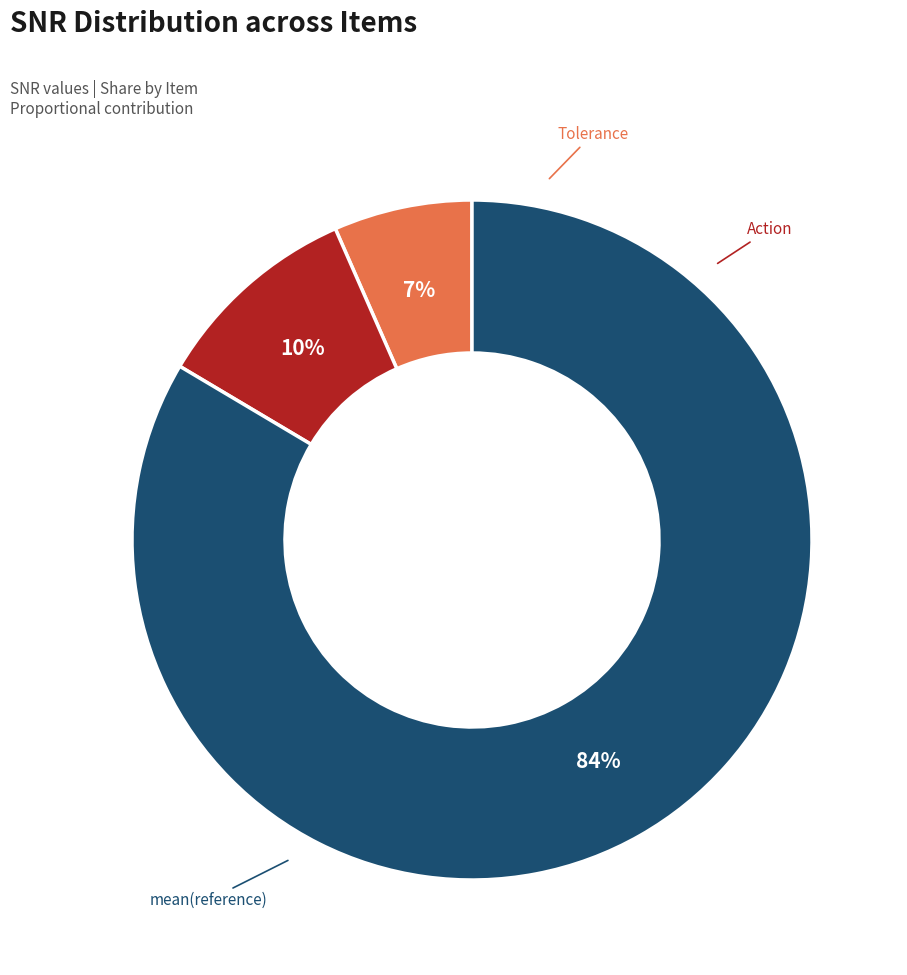

Is there any slice that represents more than half of the pie?

Yes